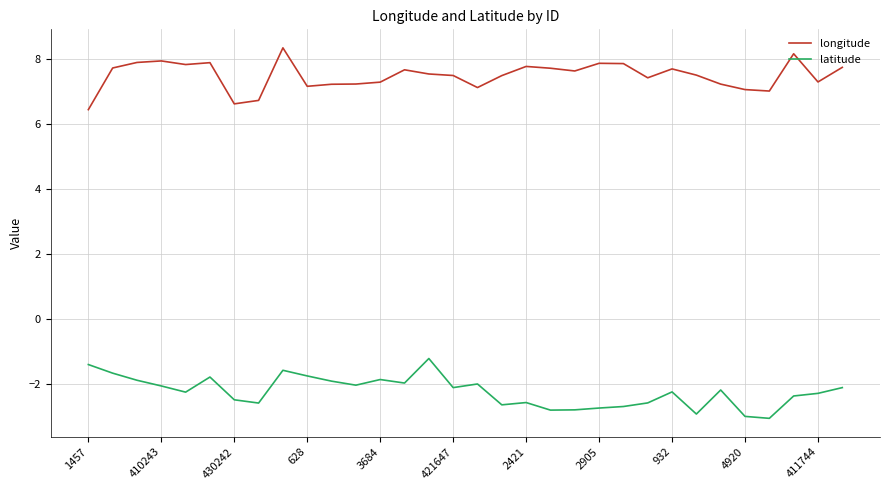

What are all the series names shown in the legend?

longitude, latitude